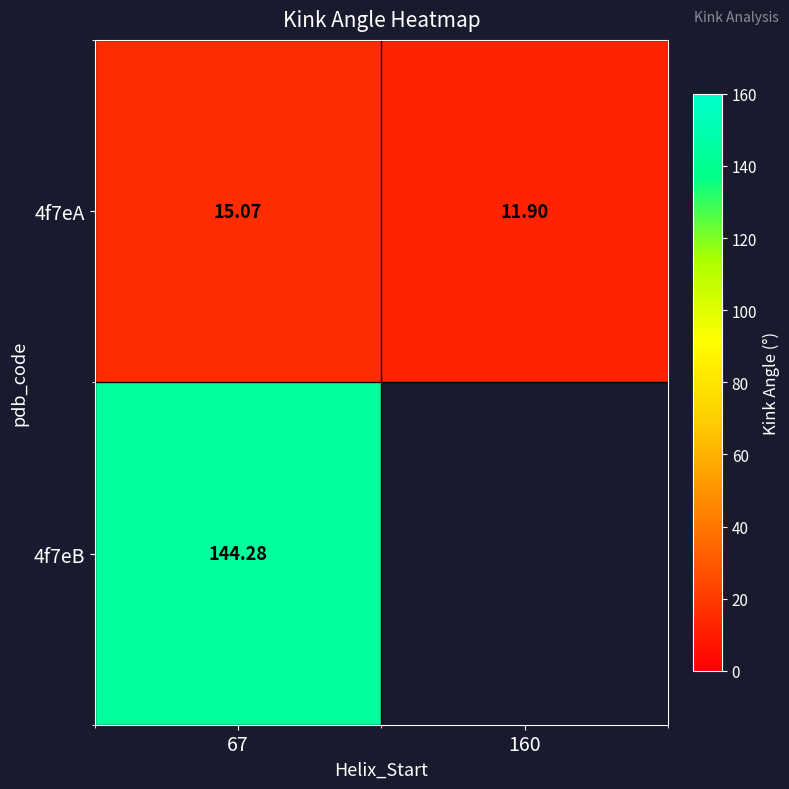

Is the value of 4f7eA at 160 greater than the value of 4f7eB at 67?

No